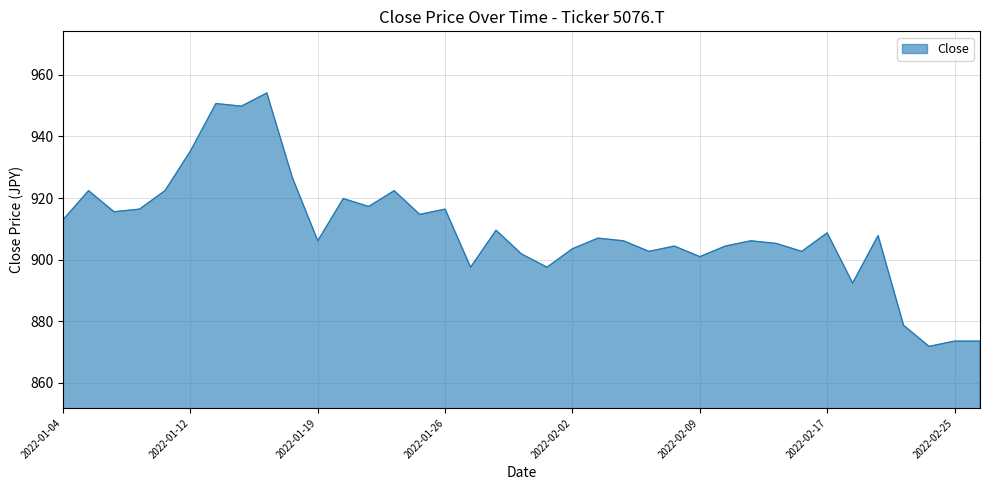

How many distinct data groups are displayed?

1